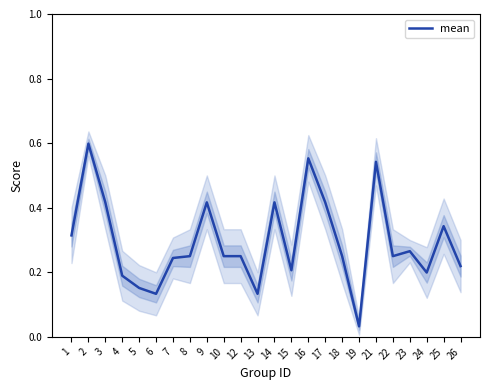

How many points are lower than both their immediate neighbors (excluding endpoints)?

6